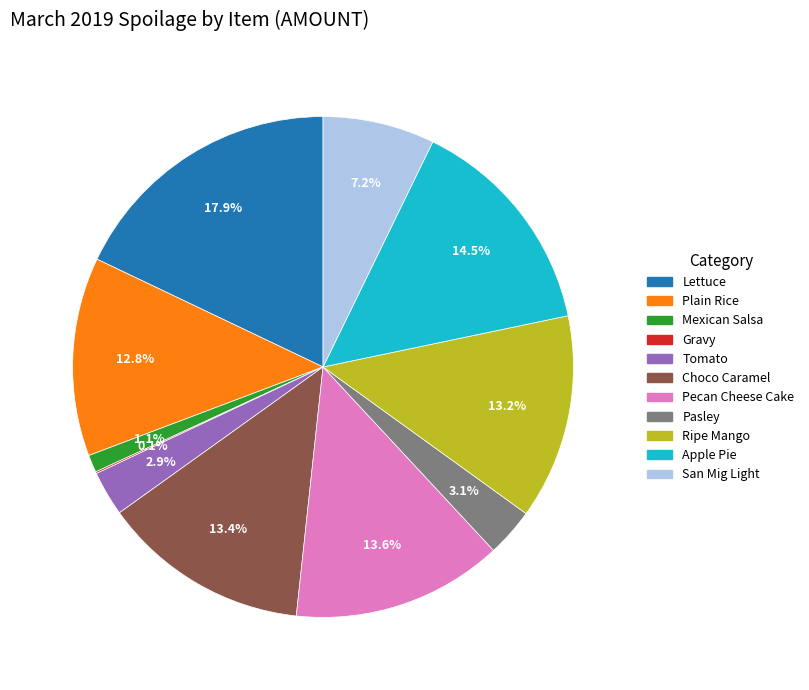

To the nearest percent, what percentage of the pie is Ripe Mango?

13%